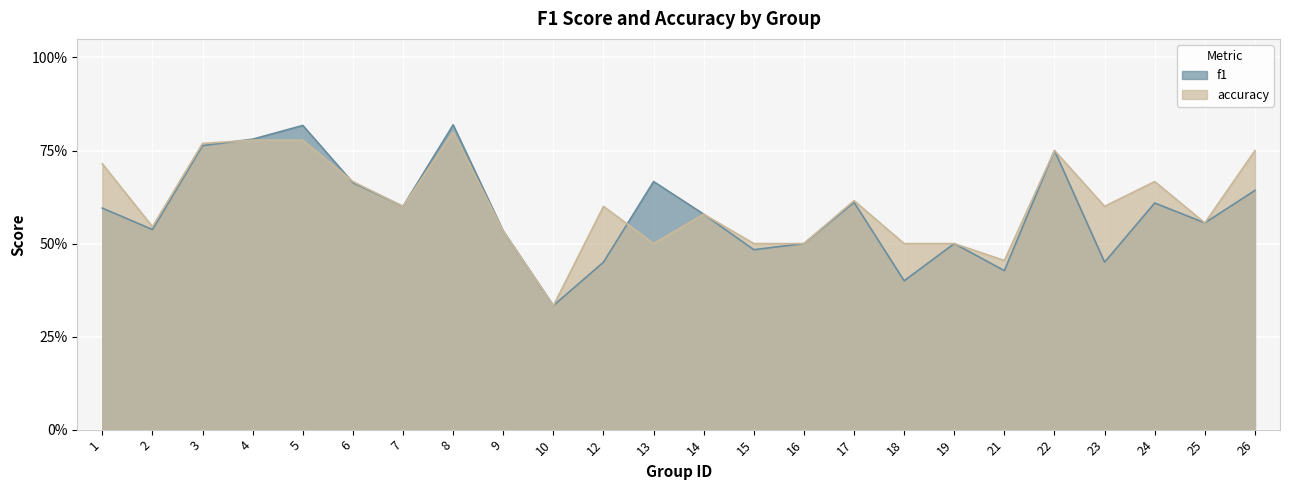

Reading left to right, what are all the values shown in this chart?

f1: 1=0.6	2=0.5	3=0.8	4=0.8	5=0.8	6=0.7	7=0.6	8=0.8	9=0.5	10=0.3	12=0.5	13=0.7	14=0.6	15=0.5	16=0.5	17=0.6	18=0.4	19=0.5	21=0.4	22=0.8	23=0.5	24=0.6	25=0.6	26=0.6
accuracy: 1=0.7	2=0.5	3=0.8	4=0.8	5=0.8	6=0.7	7=0.6	8=0.8	9=0.5	10=0.3	12=0.6	13=0.5	14=0.6	15=0.5	16=0.5	17=0.6	18=0.5	19=0.5	21=0.5	22=0.8	23=0.6	24=0.7	25=0.6	26=0.8